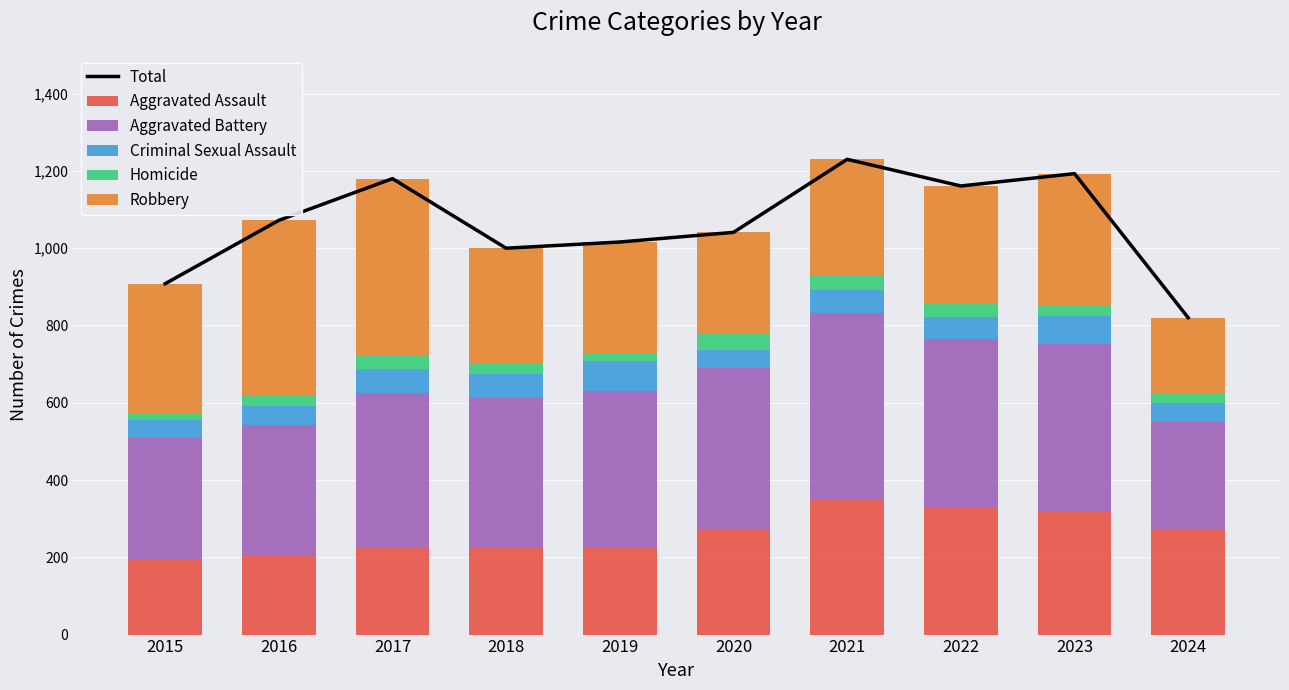

What is the value of the Aggravated Assault bar at the 9th from the left?

320